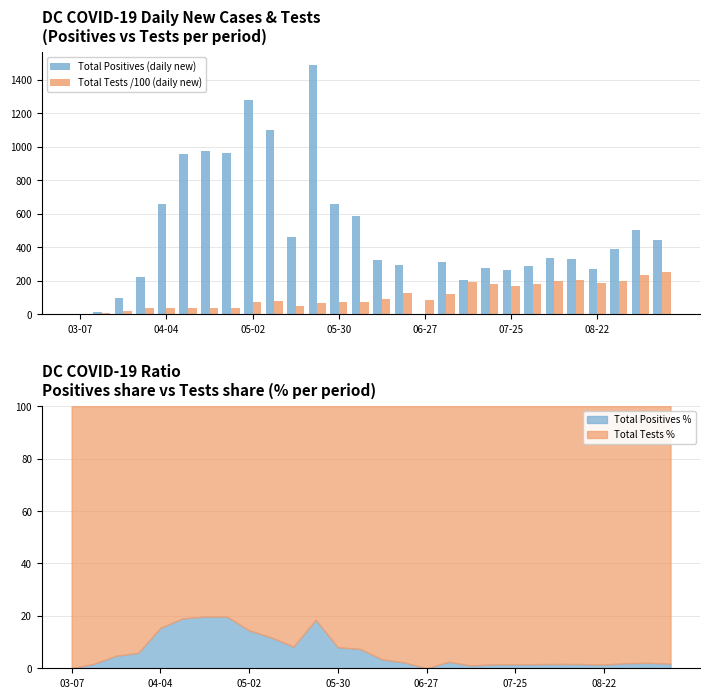

What is the sum of all Total Tests /100 (daily new) values?

3078.6